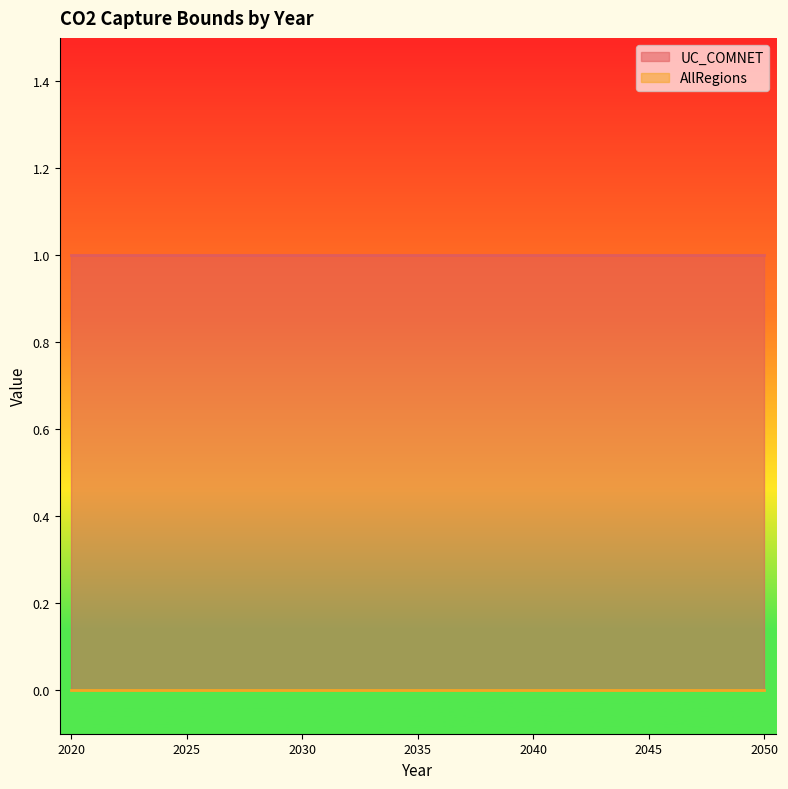

Which series has the largest total across all categories?

UC_COMNET